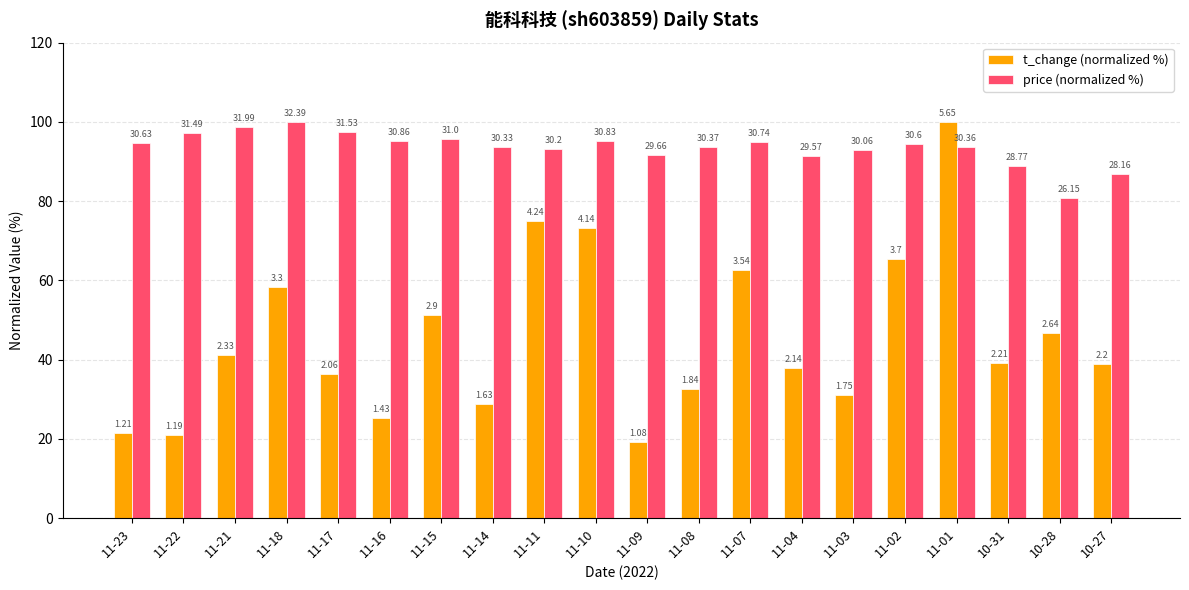

Where does the t_change (normalized %) series first go above 39?

11-21